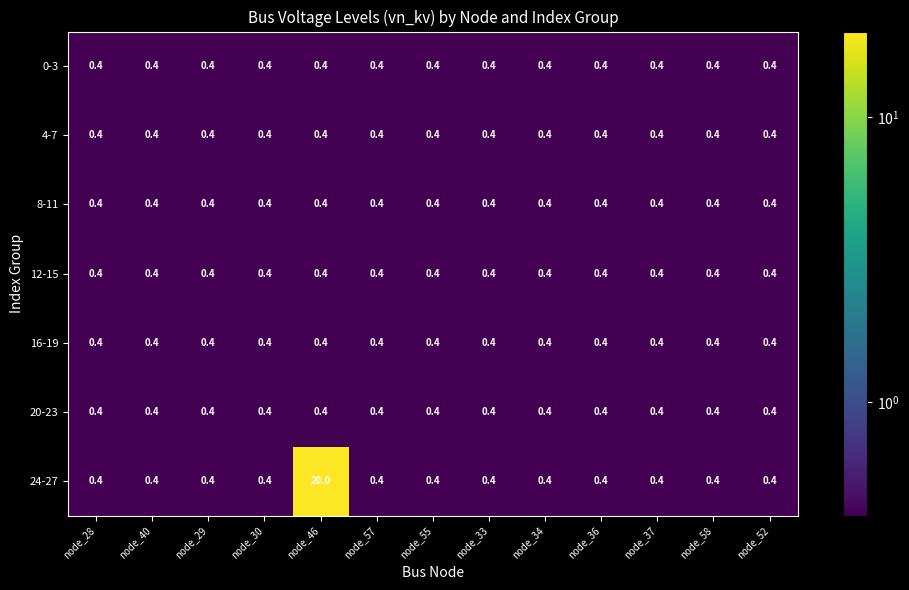

Which label corresponds to the largest value in the chart?

node_46